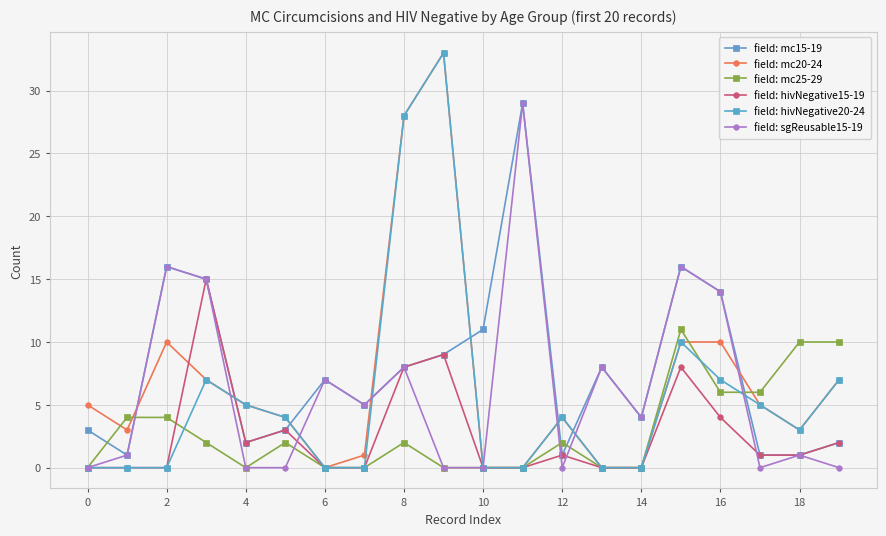

What is the value of the field: mc15-19 point at the 4th from the left?

15